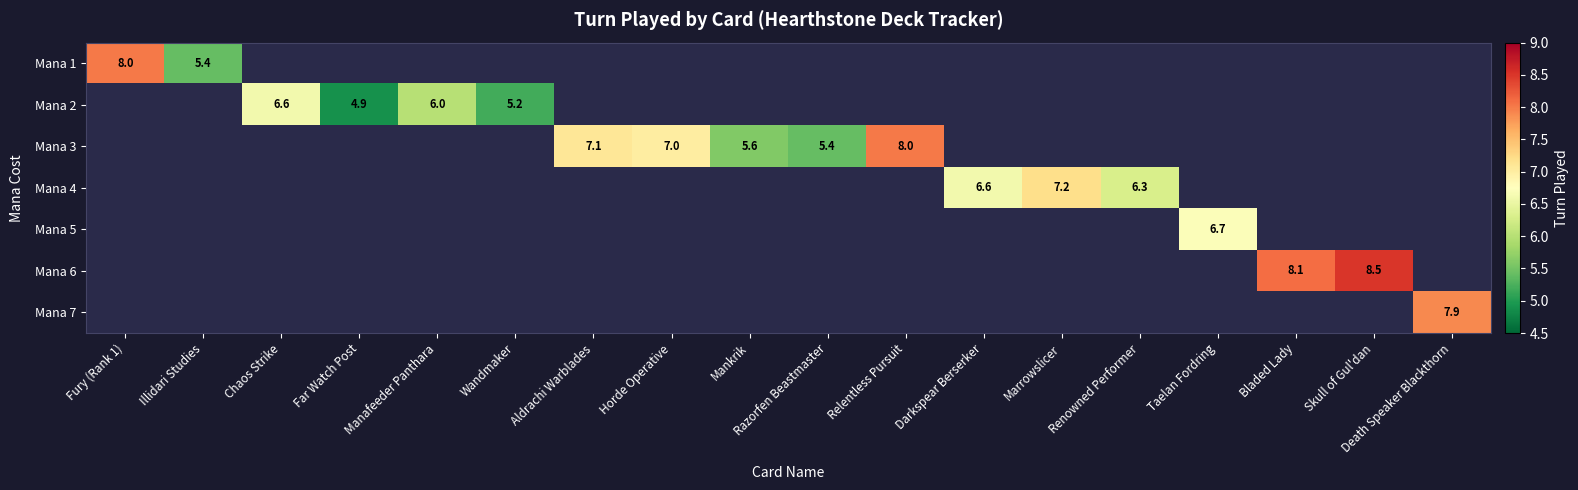

Is it true that Mana 5 equals 6.7 at Taelan Fordring?

True